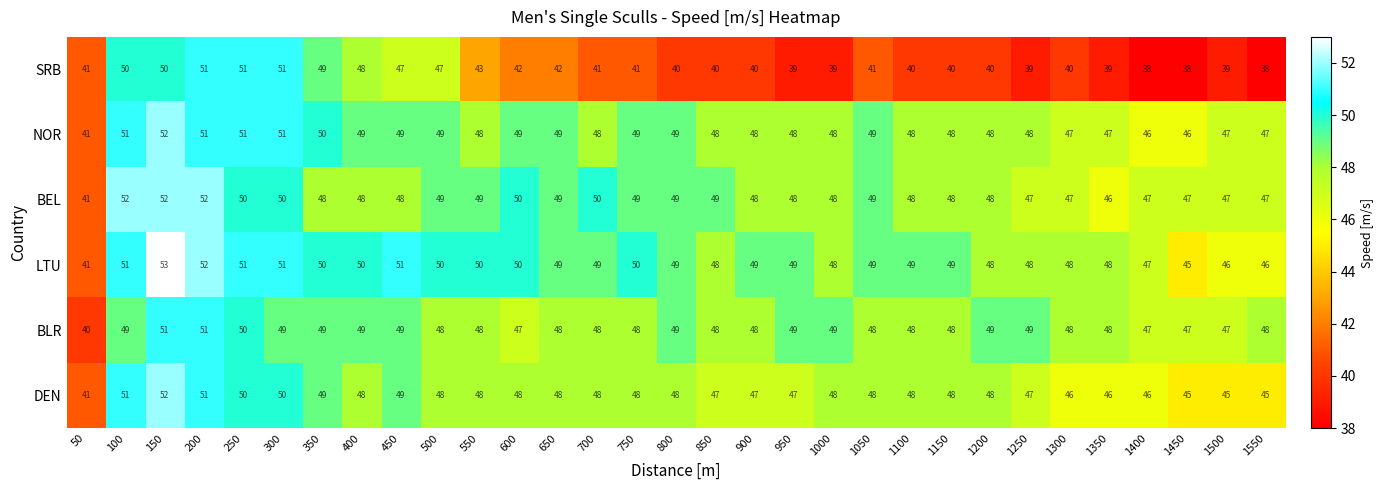

What is the sum of all DEN values?

1478